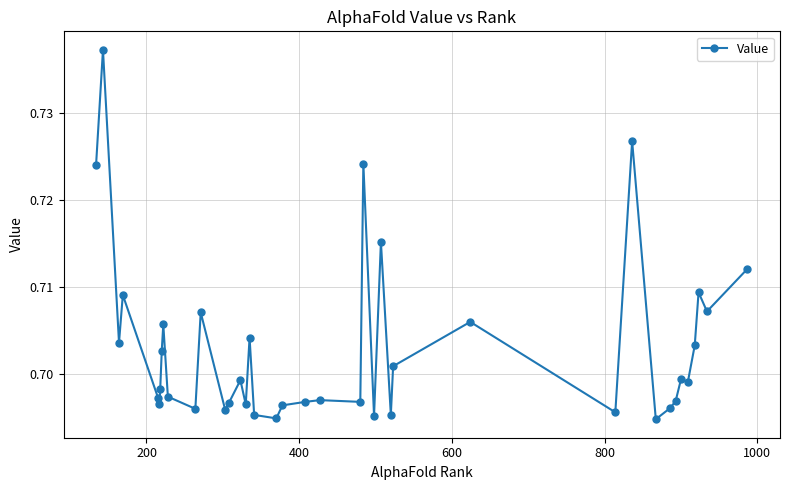

True or false: the data has more than 1 interior local peaks.

True